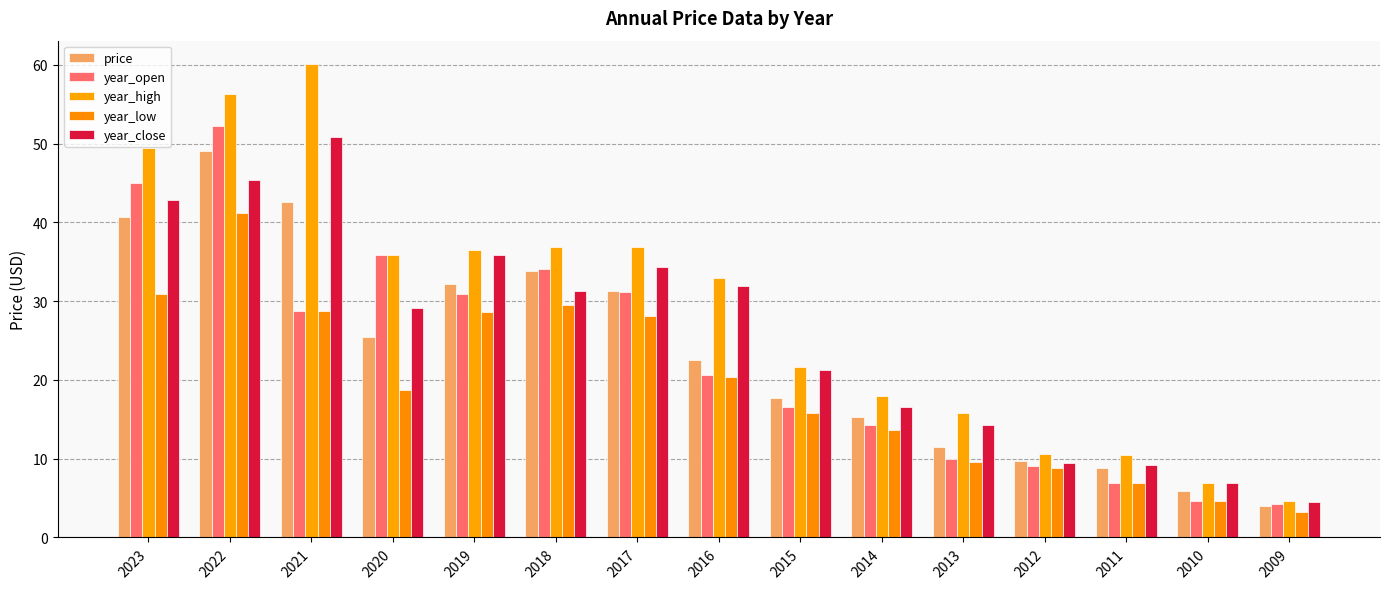

What is the difference between the second highest and second lowest values in the year_high series?

49.3